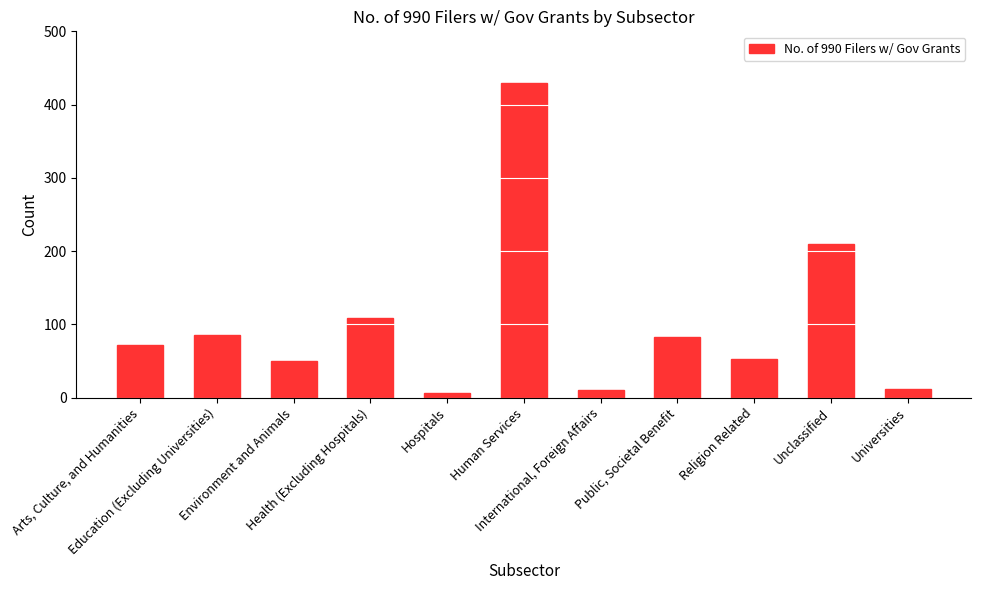

Reading right to left, list all the values displayed in this chart.

12	209	53	82	10	429	6	109	50	86	72